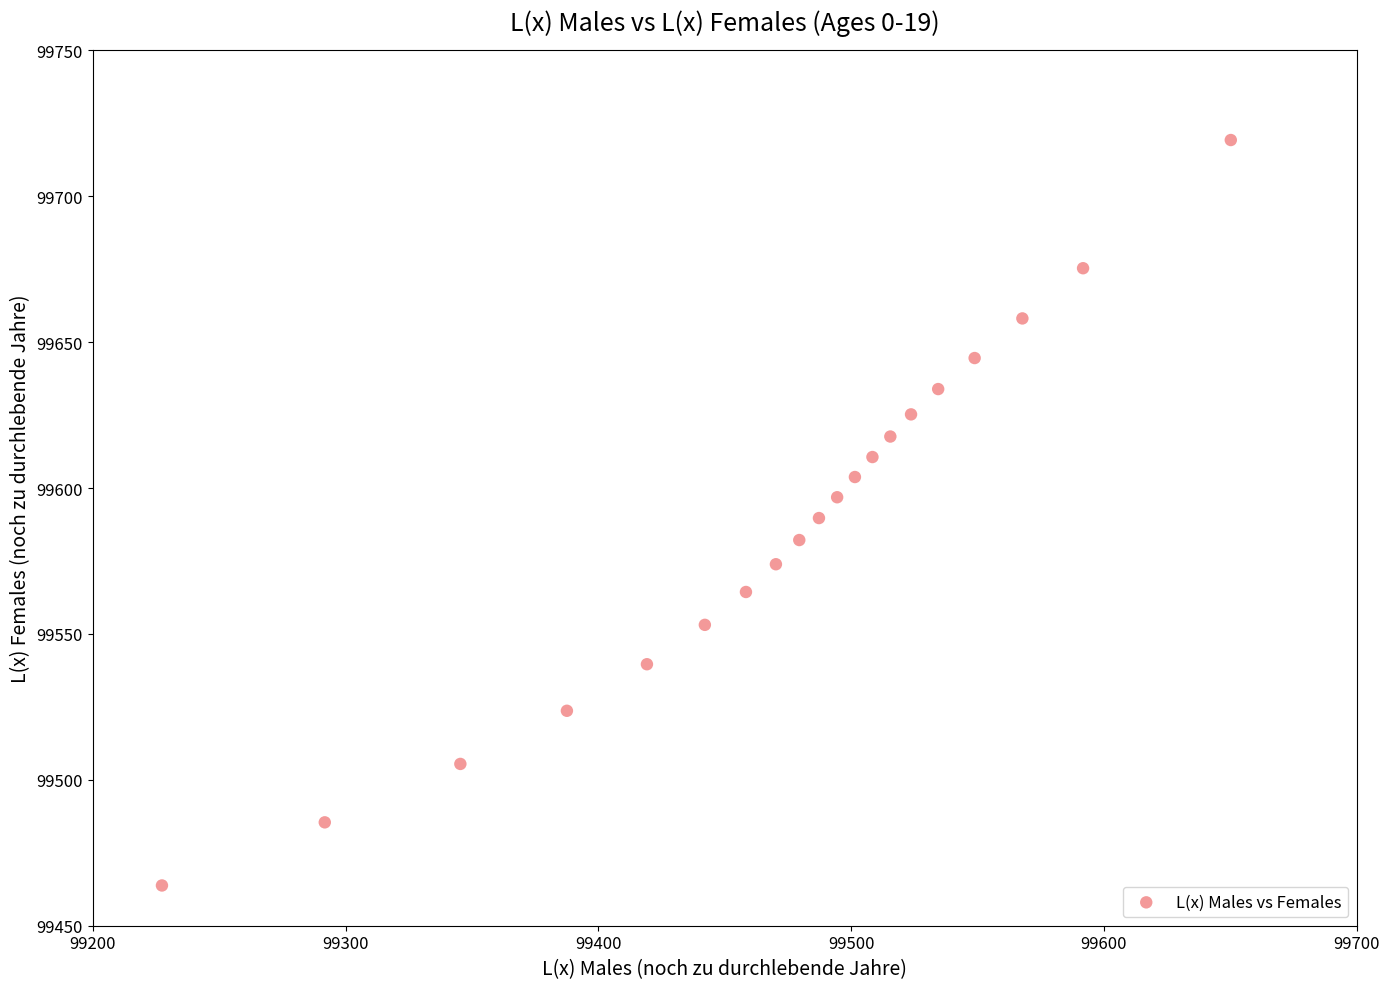

What is the range of Y values (max minus min)?

255.5